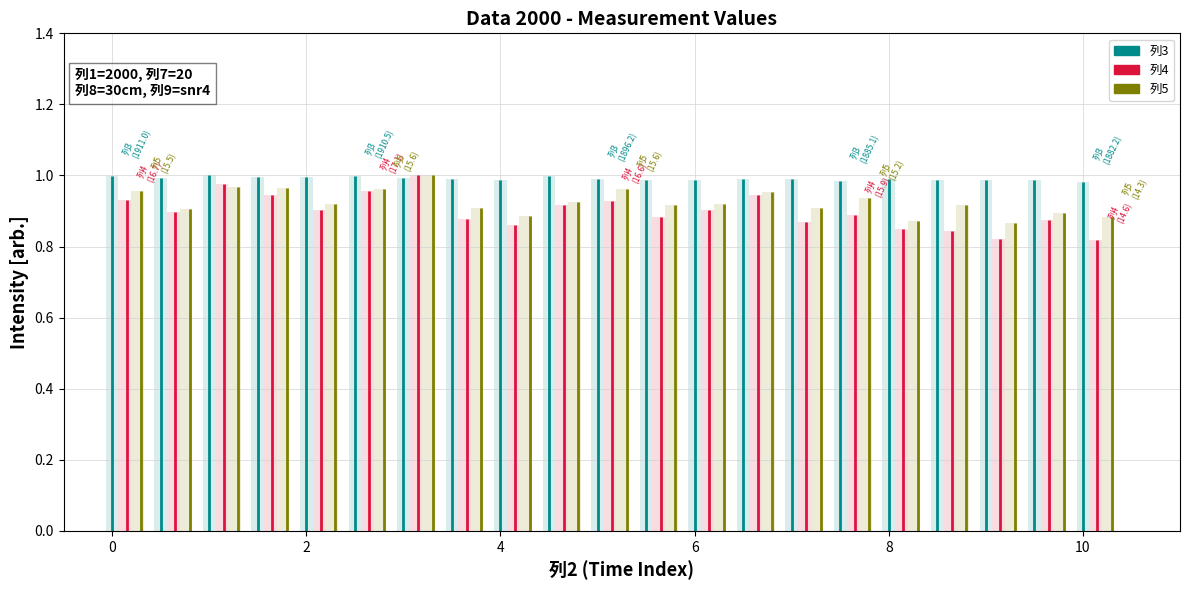

Between 4 and 6, which series saw the biggest shift?

列5 (bar)